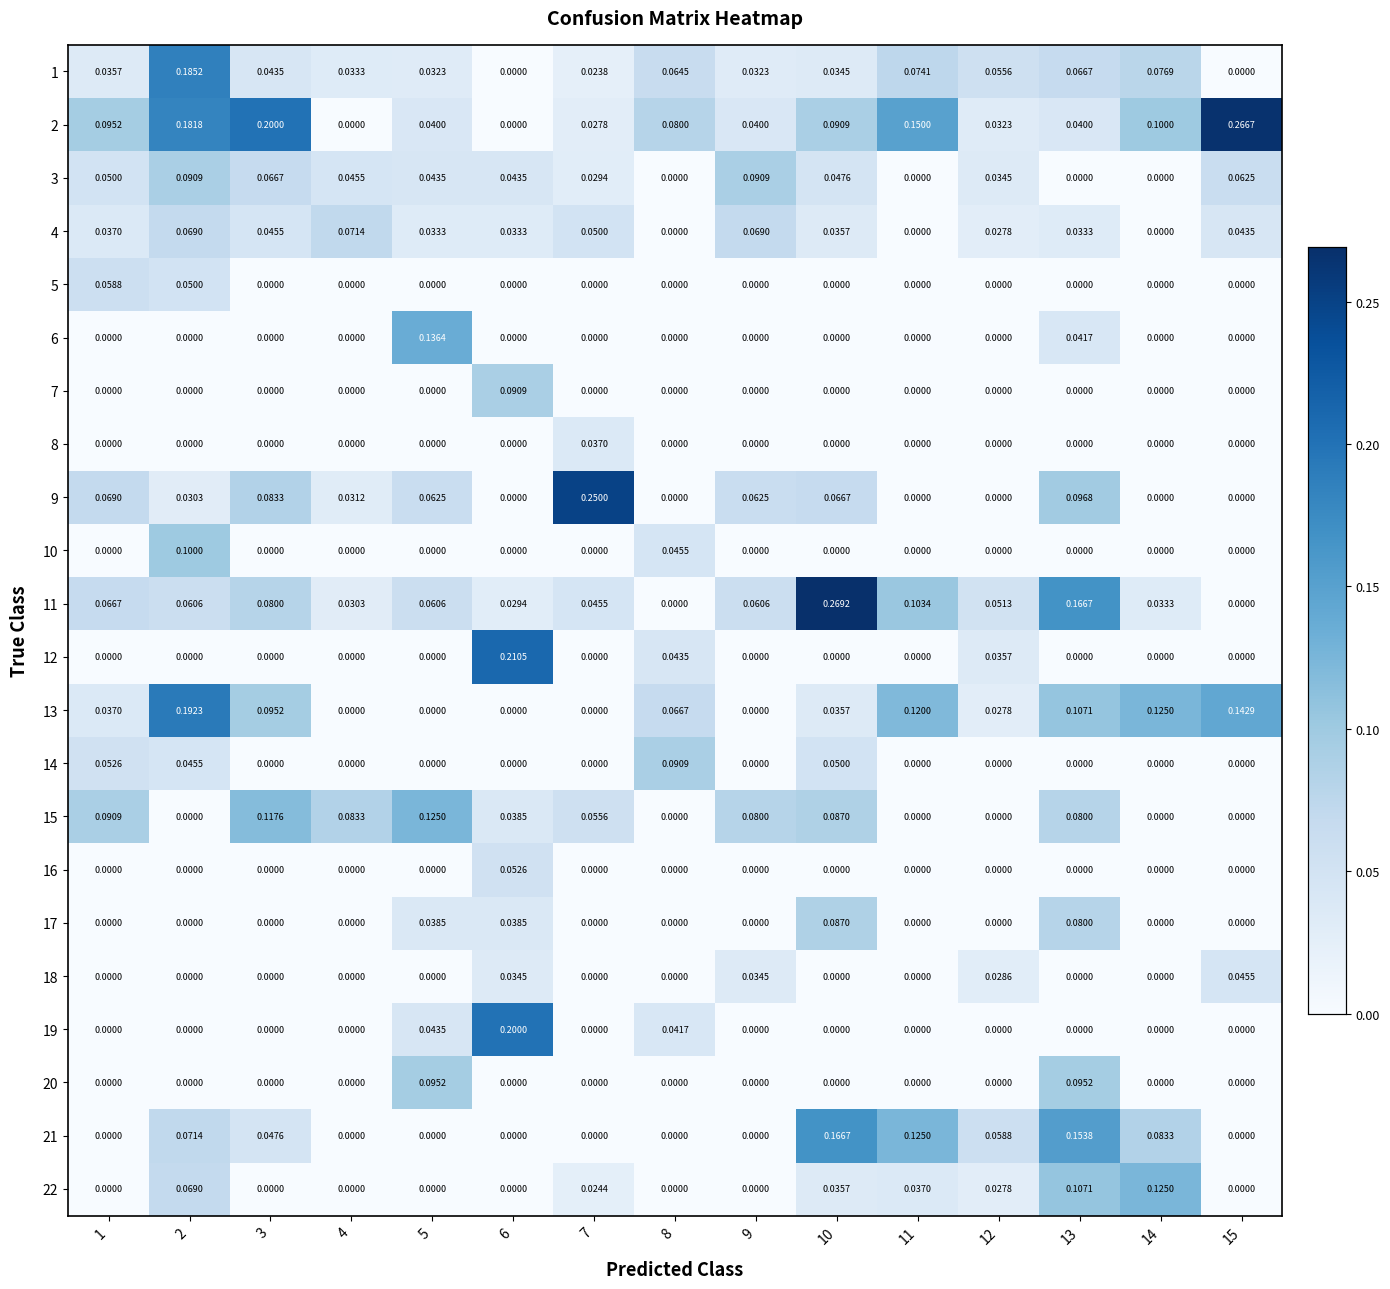

Is the value of 4 at 4 greater than the value of 22 at 10?

Yes